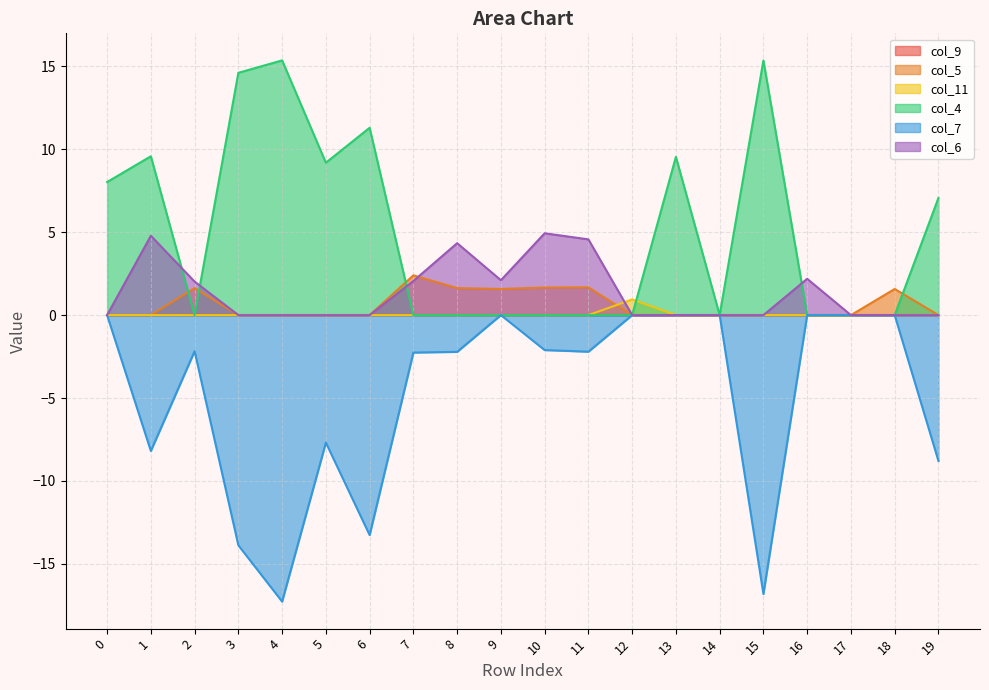

At which label does col_4 reach its minimum?

2